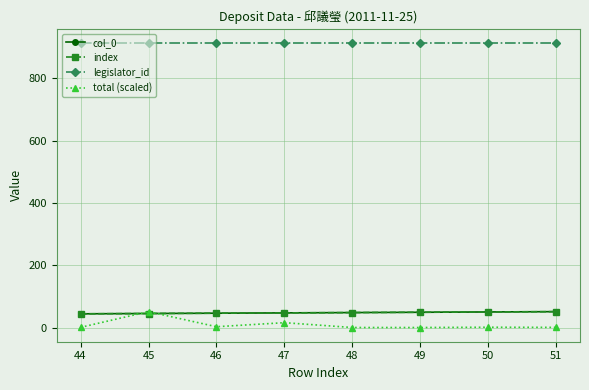

The col_0 series shows 11.3 at 44. True or false?

False